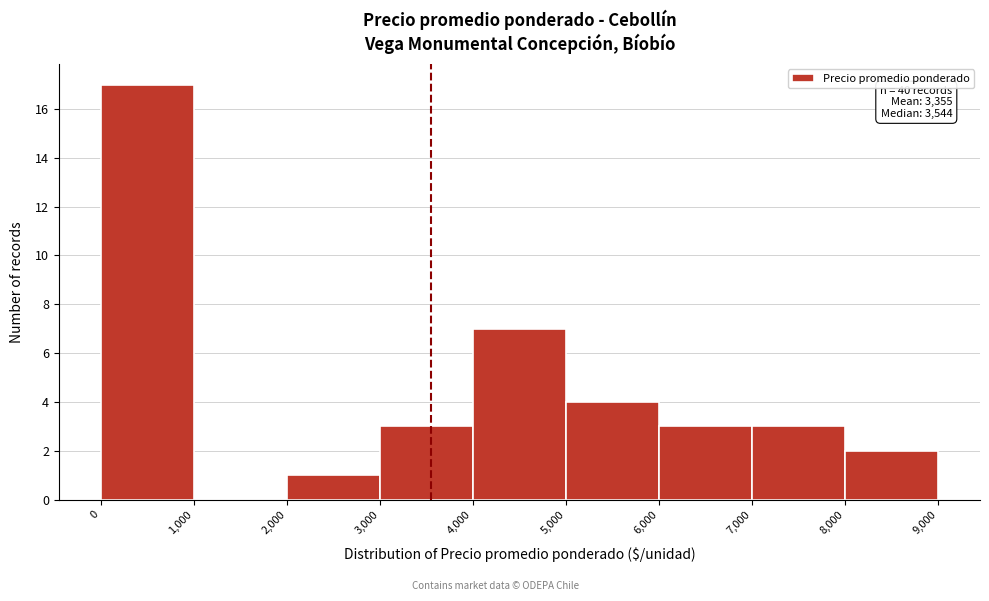

Which range on the x-axis has the tallest bar?

0 to 1,000